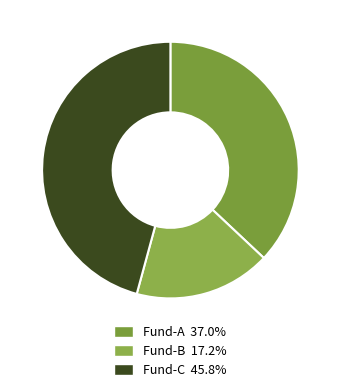

What is the ratio of the value at Fund-B to the value at Fund-C?

0.4